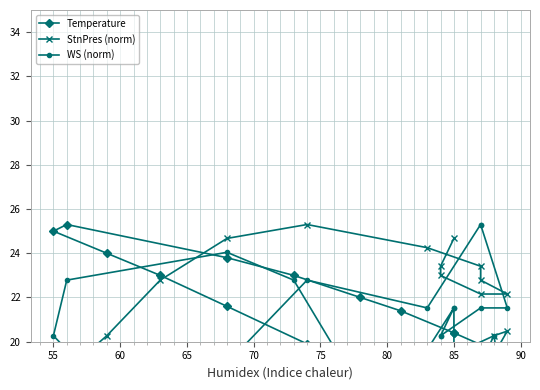

At which category does the chart reach its minimum across all series?

70